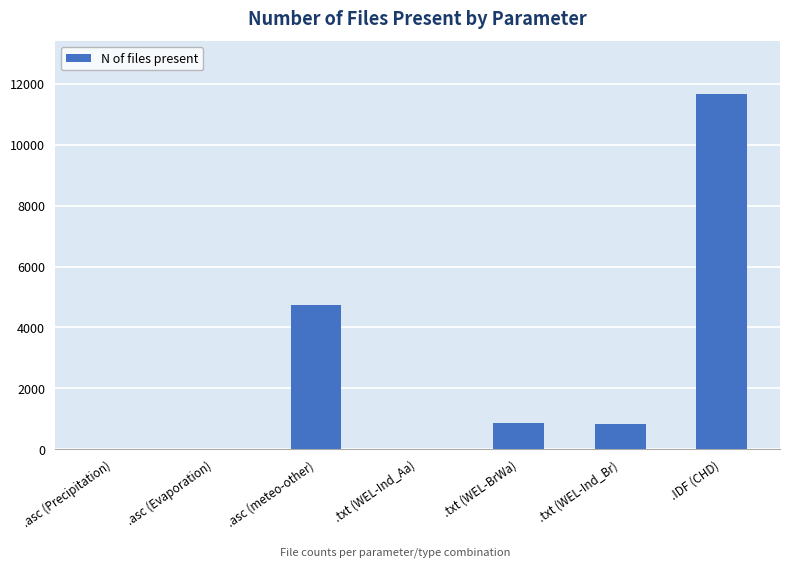

How many series are shown in this chart?

1